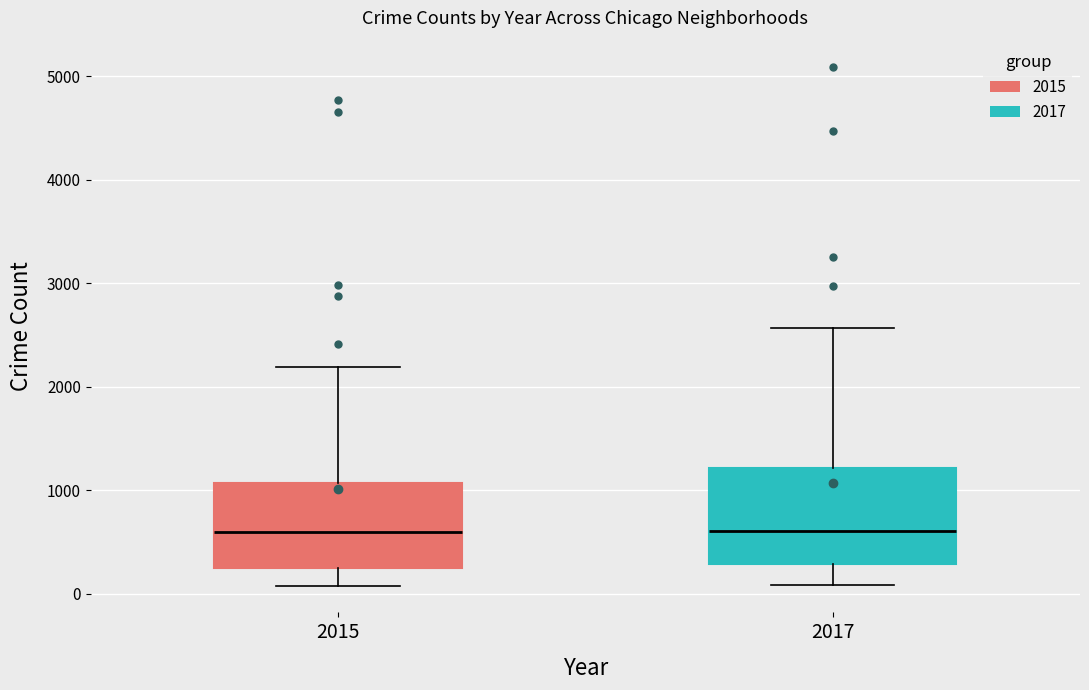

Reading left to right, transcribe this box plot: for each box, give where its median line is, the range the box spans, and where its two whiskers end, as read against the y-axis. The values are not printed on the chart, so give them approximately, as read against the axis.

2015: median 600, box 300 to 1100, whiskers 100 to 2200
2017: median 600, box 300 to 1200, whiskers 100 to 2600